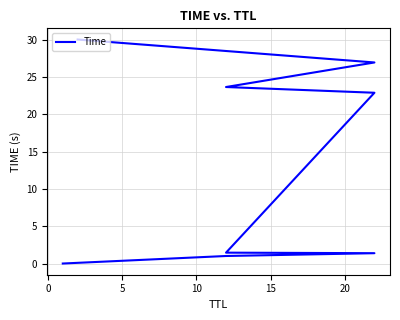

True or false: there are more than 0 points higher than both neighbors.

False